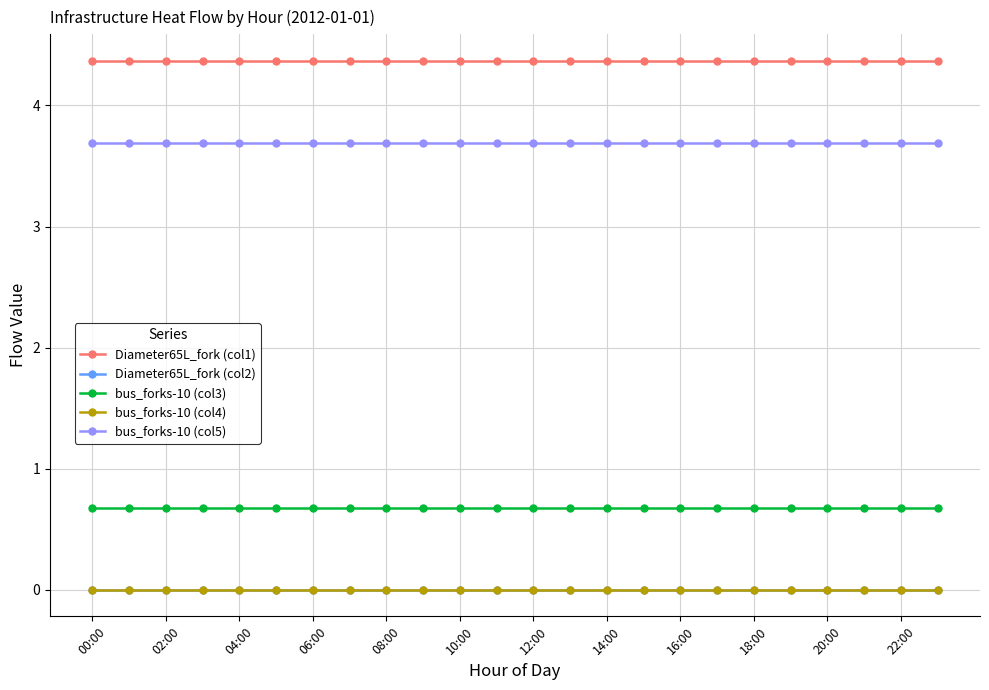

Does the chart have visible grid lines?

Yes